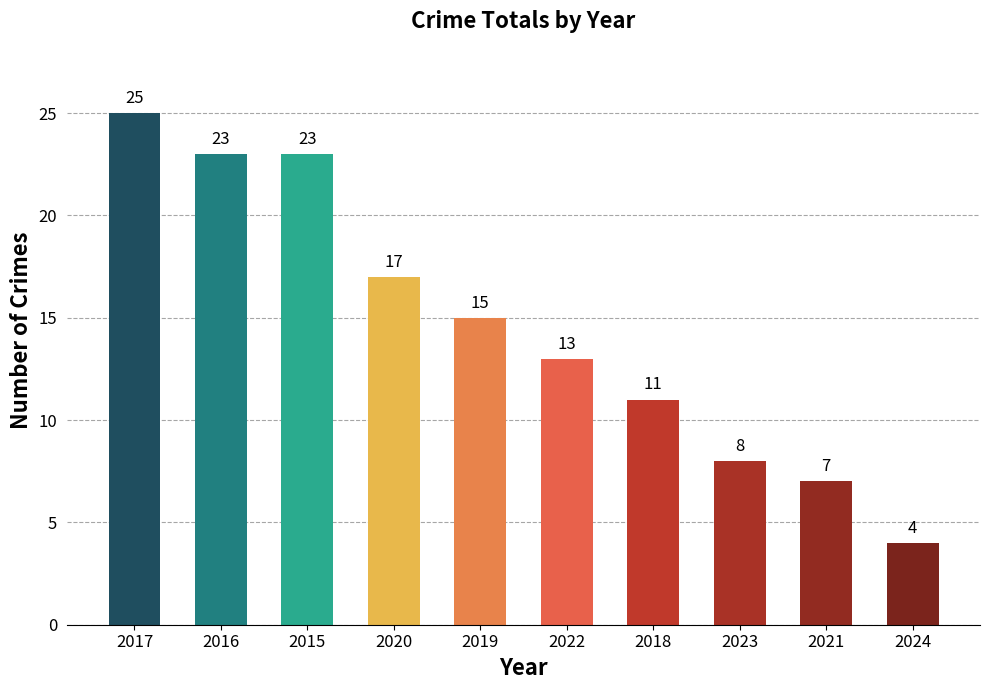

What is the sum of the values at 2016 and 2018?

34